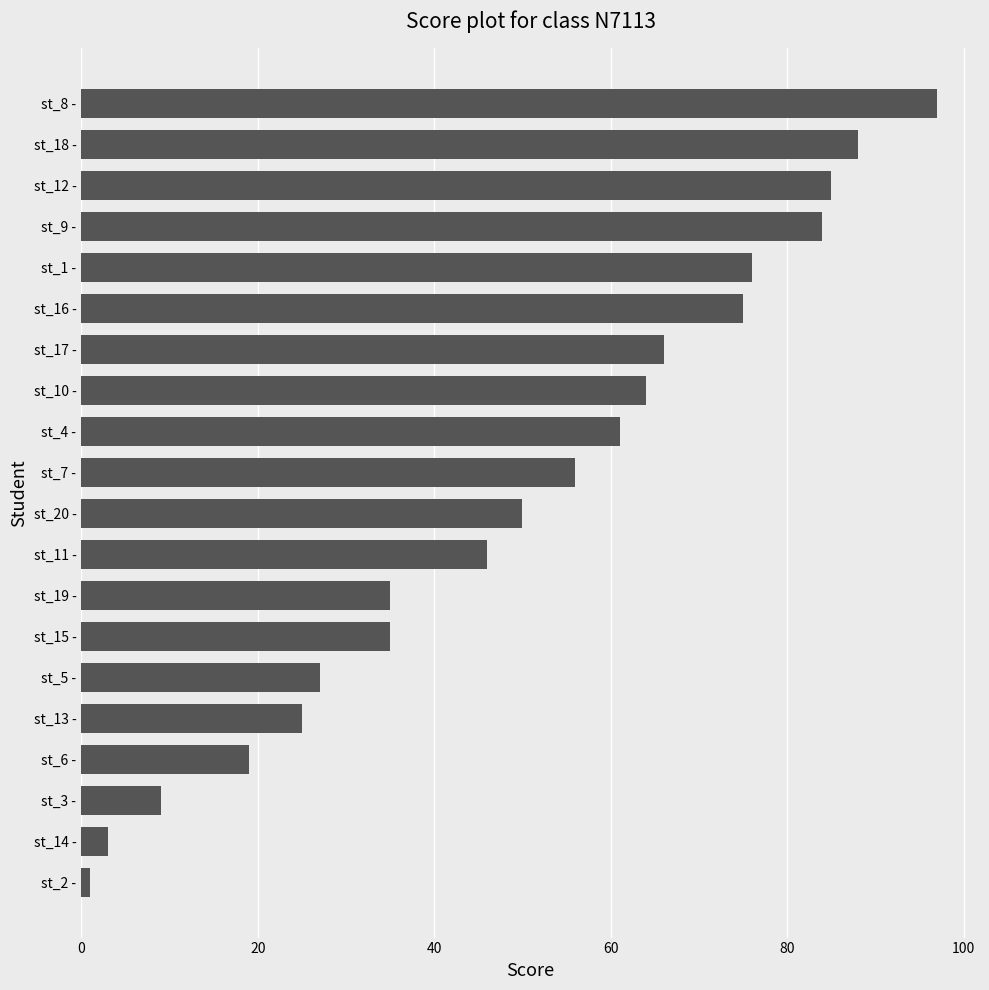

What is the smallest value displayed?

1